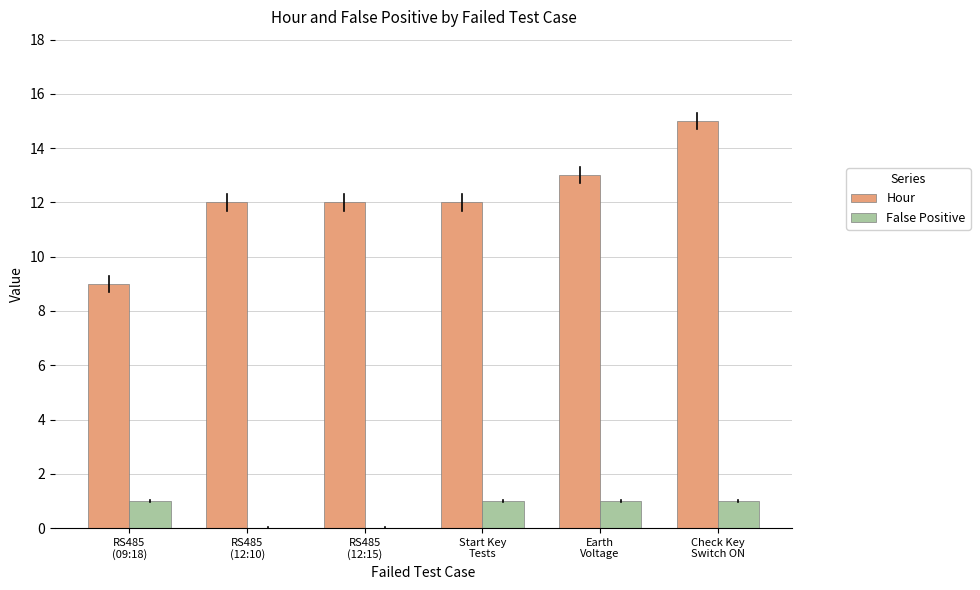

Which series has the largest total across all categories?

Hour